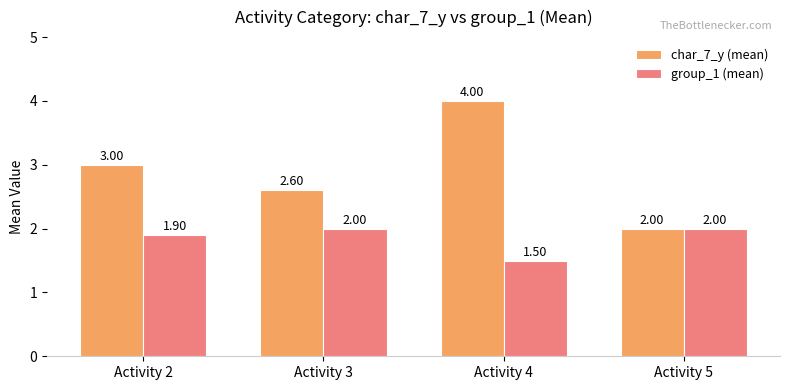

Is the value of char_7_y (mean) at Activity 3 greater than the value of group_1 (mean) at Activity 4?

Yes